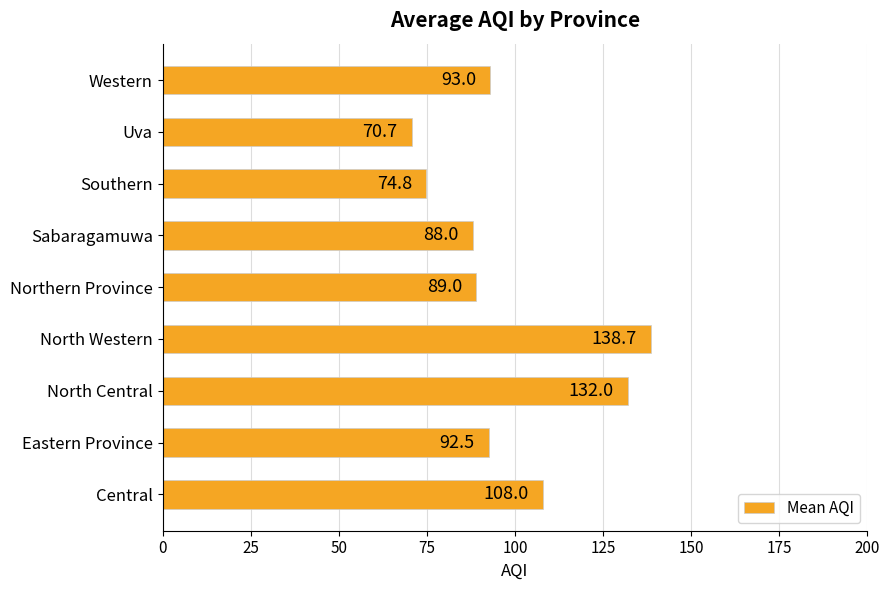

How many data points are above 92?

5